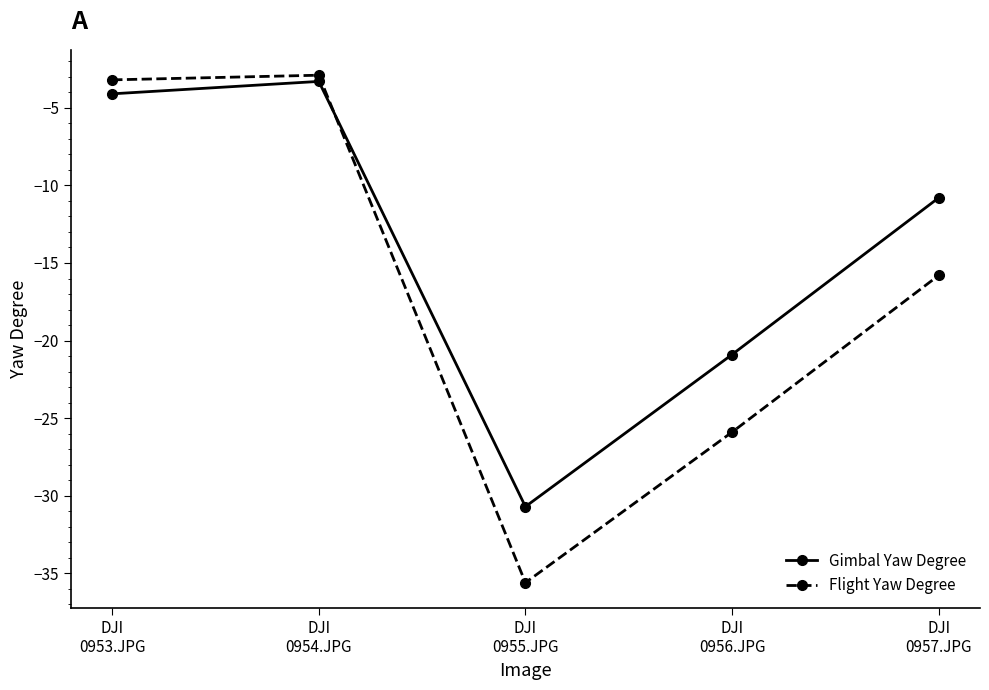

Reading left to right, list all the values displayed in this chart.

Gimbal Yaw Degree: -4.1	-3.3	-30.7	-20.9	-10.8
Flight Yaw Degree: -3.2	-2.9	-35.6	-25.9	-15.8